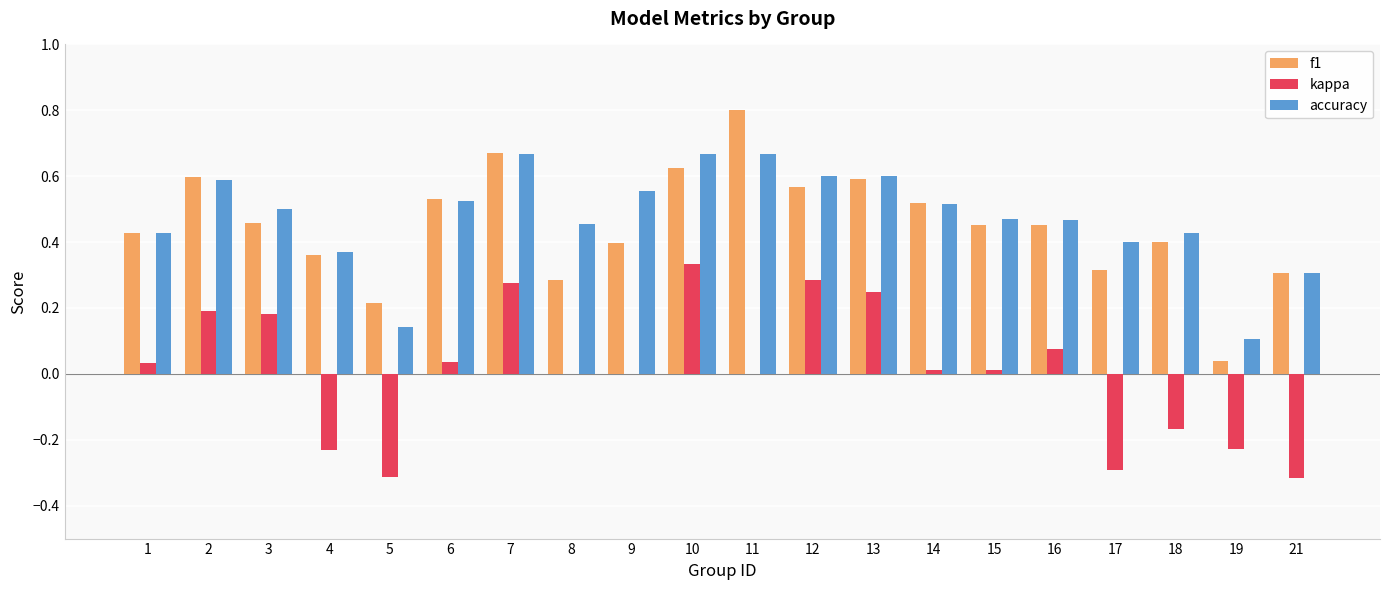

Which series has the largest total across all categories?

accuracy